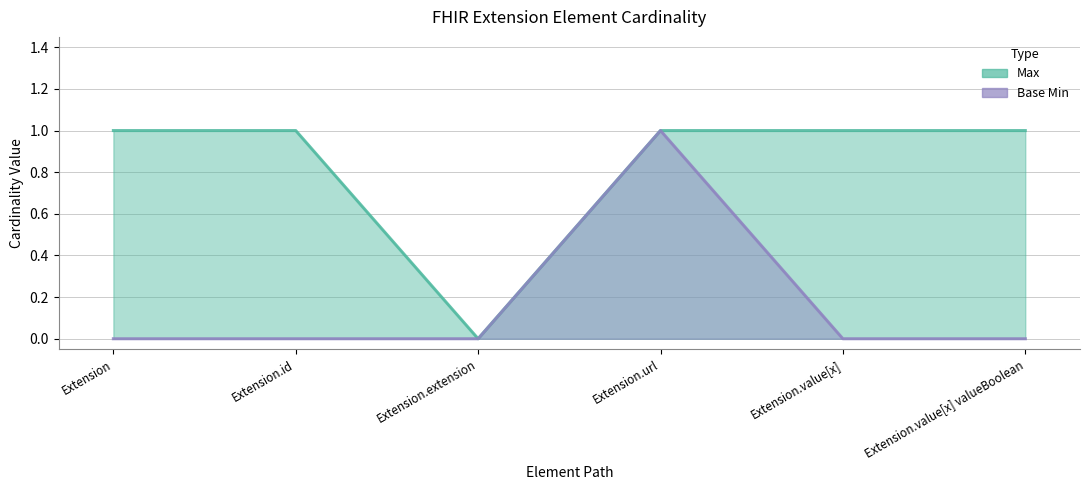

Does the chart have visible grid lines?

Yes